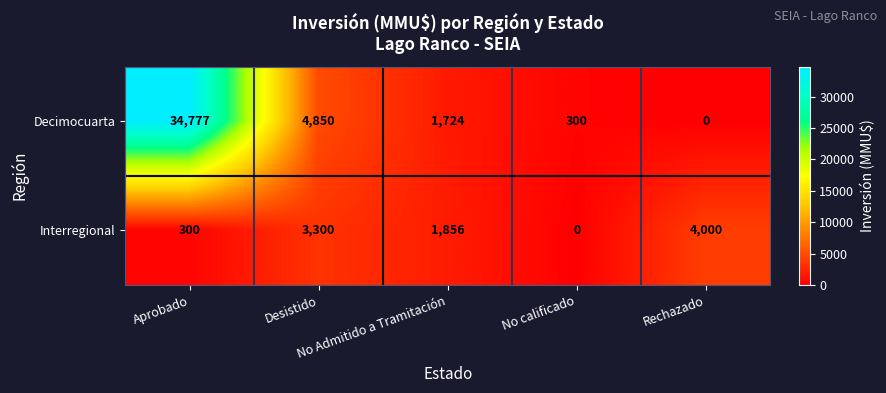

What is the maximum value shown in the chart?

34777